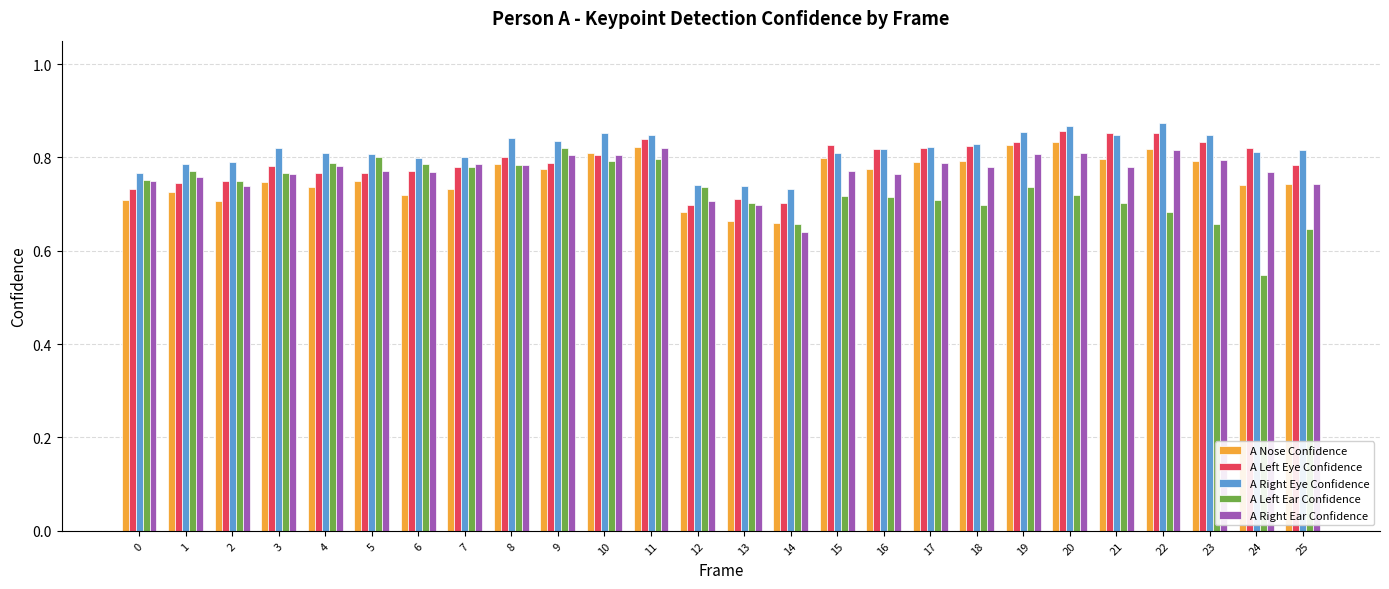

Are the bars horizontal?

No